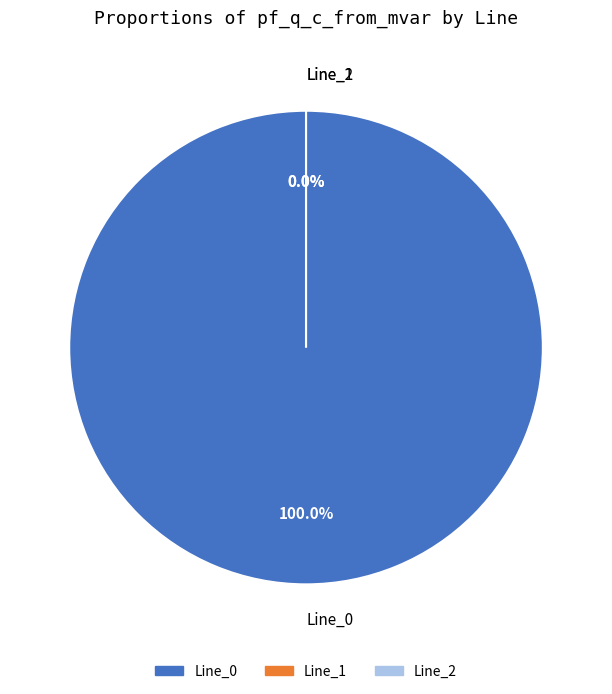

What percentage is the Line_0 slice, to the nearest percent?

100%